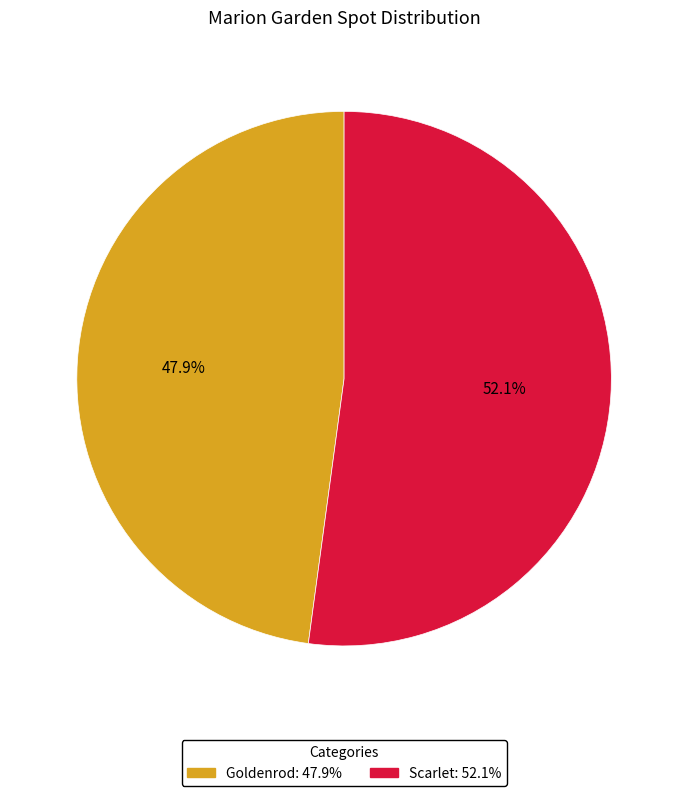

To the nearest percent, what is the average slice percentage?

50%